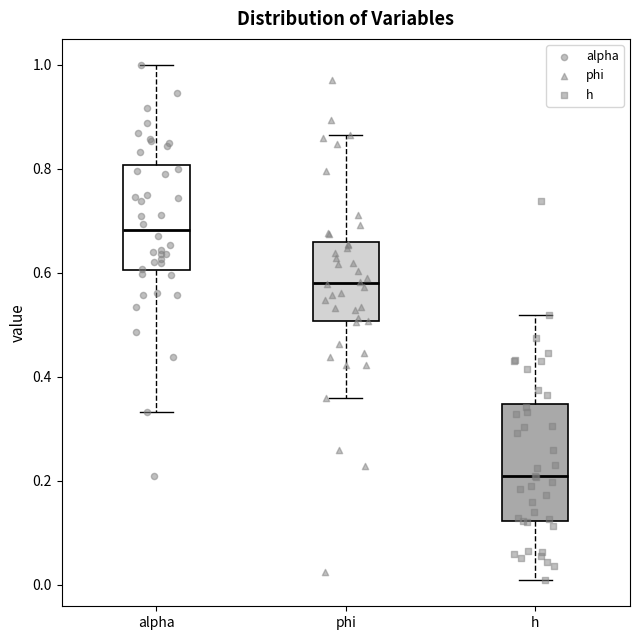

Where is the upper edge of the box for h on the y-axis? The values are not printed on the chart, so give them approximately, as read against the axis.

0.34